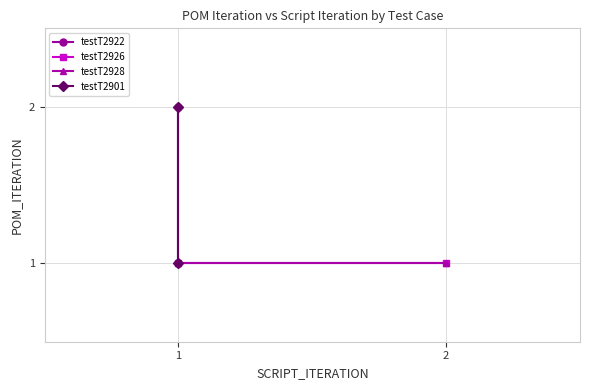

Which series changed the most between 1 and 2?

testT2922